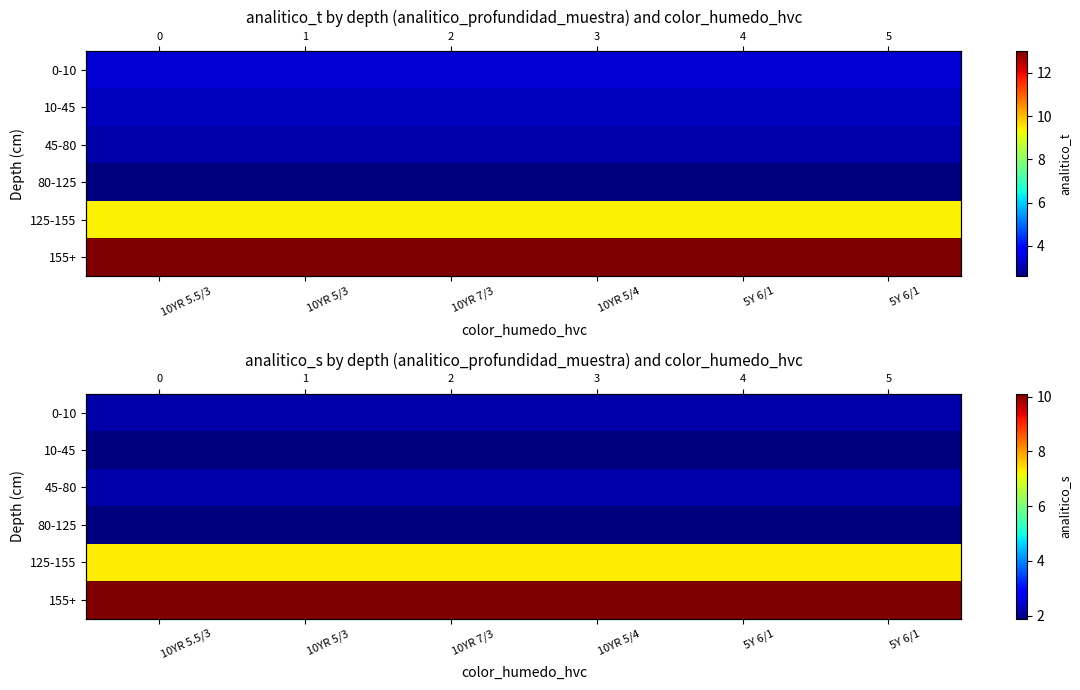

At which category is the sum across all series the highest?

10YR 5.5/3